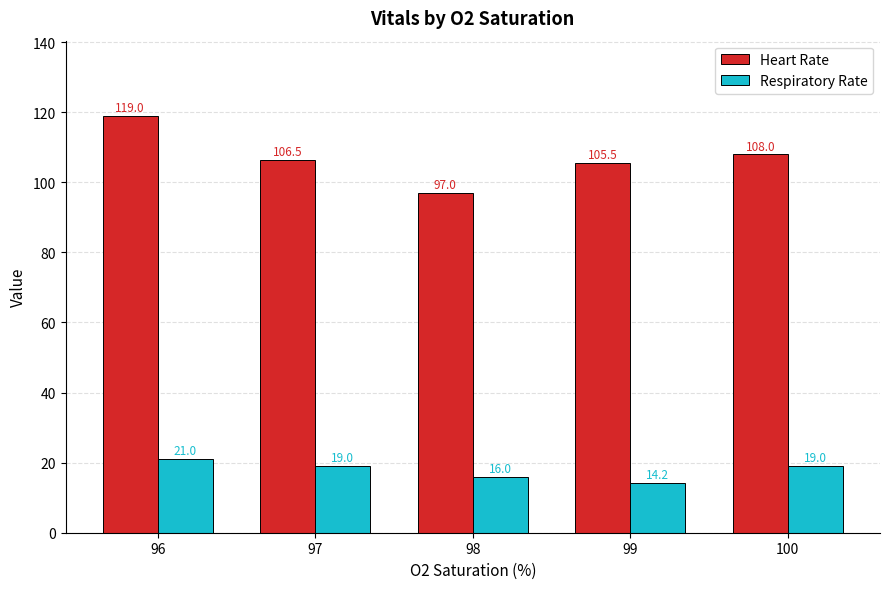

Reading right to left, transcribe all the data shown in this chart.

Heart Rate: 100=108.0	99=105.5	98=97.0	97=106.5	96=119.0
Respiratory Rate: 100=19.0	99=14.2	98=16.0	97=19.0	96=21.0